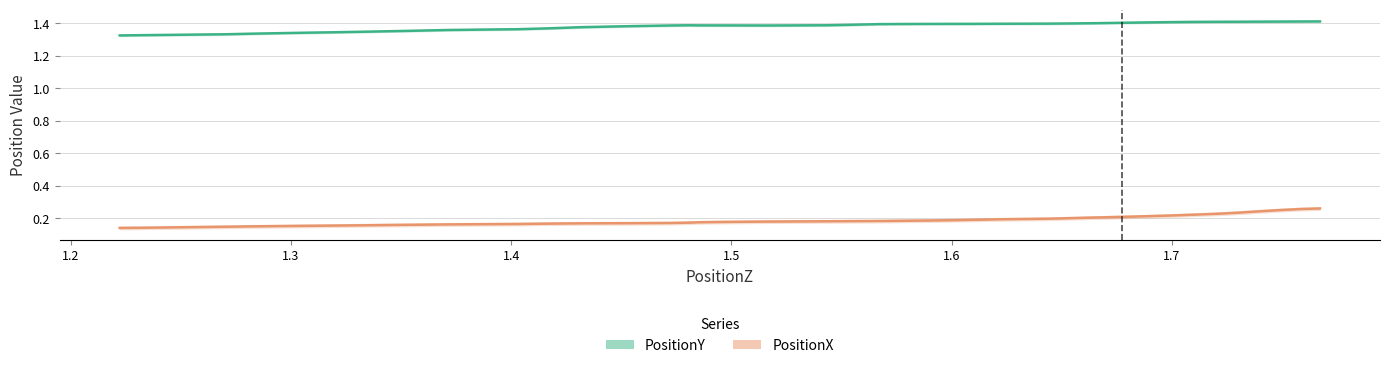

List the series in order of their overall mean, highest first.

PositionY, PositionX